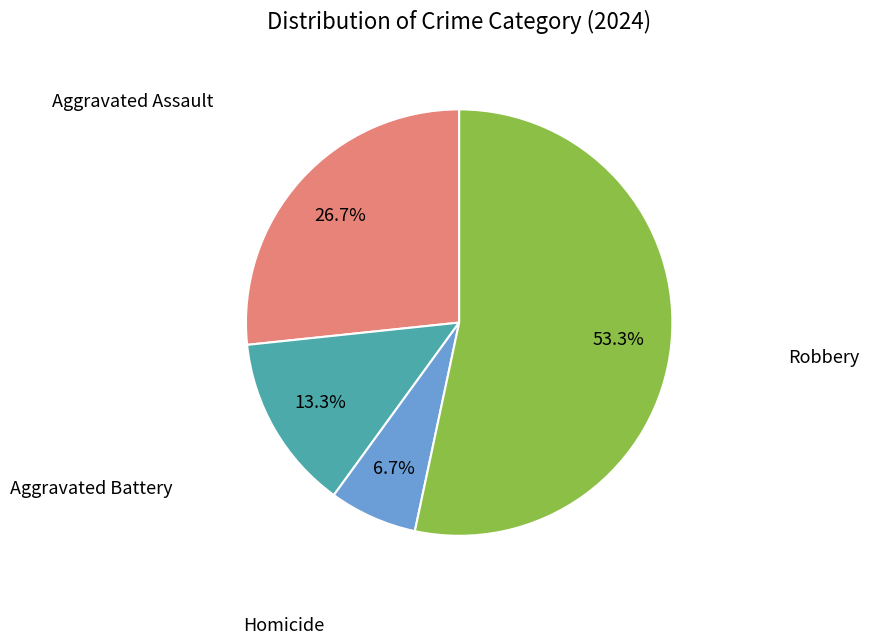

Count the number of slices in the pie.

4